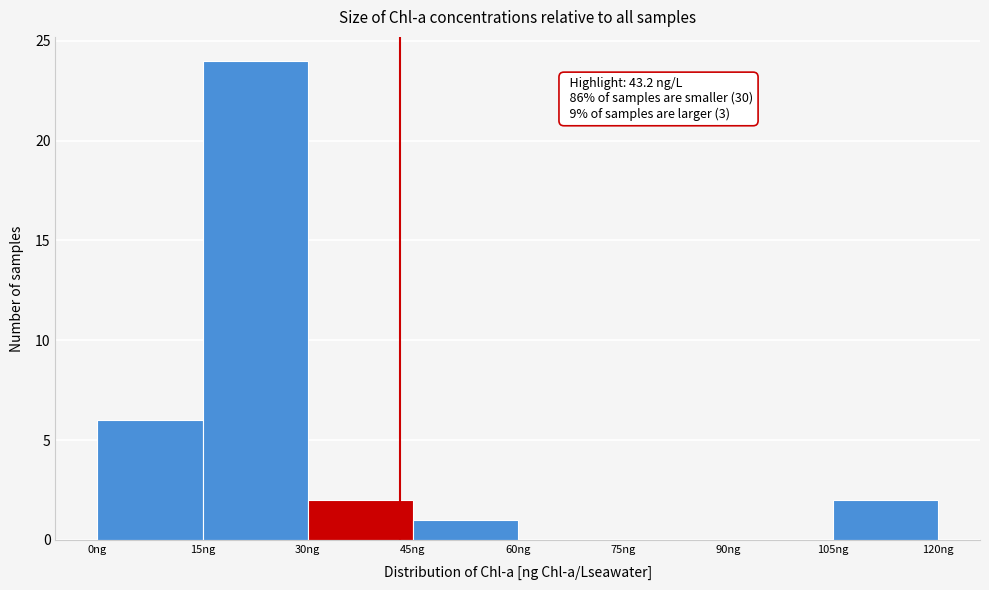

Over which range of the x-axis is the bar tallest?

15 to 30